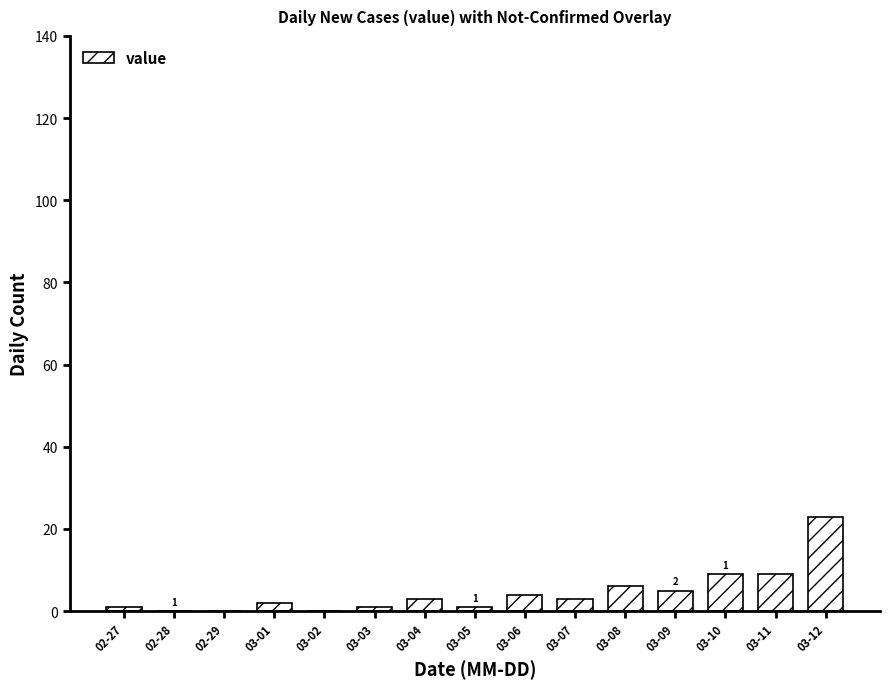

What is the maximum value shown in the chart?

23